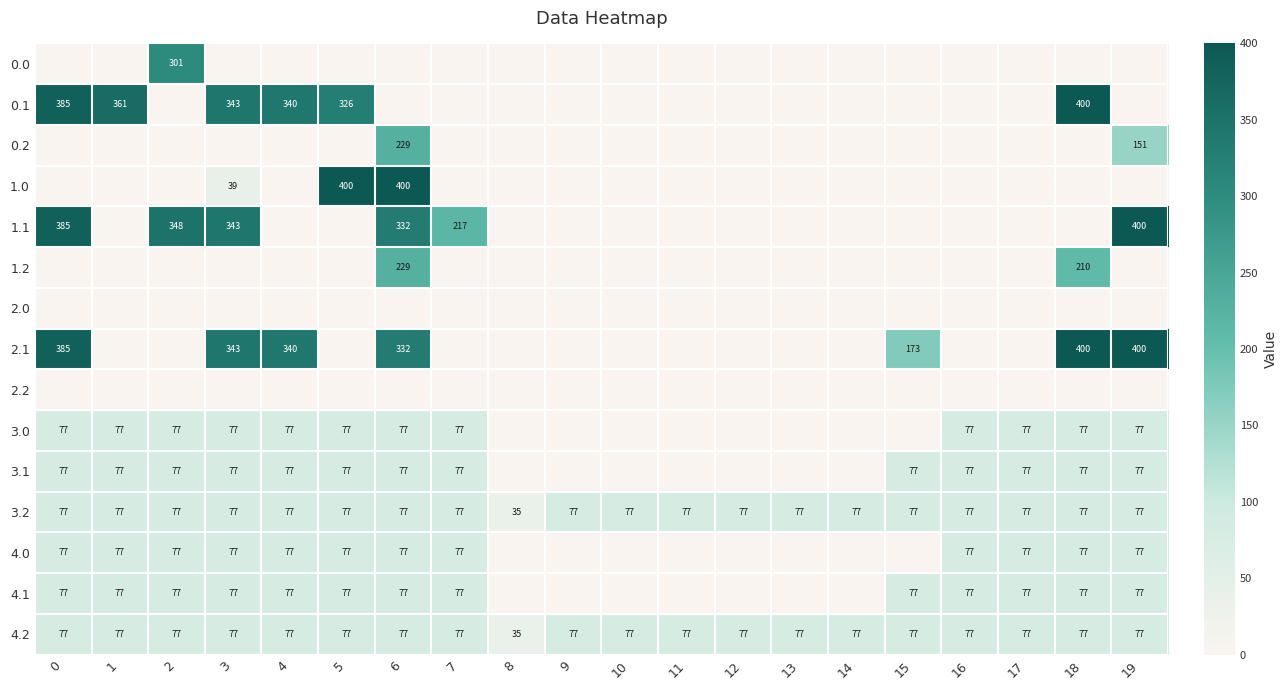

Is the value of 1.0 at 3 greater than the value of 0.1 at 4?

No